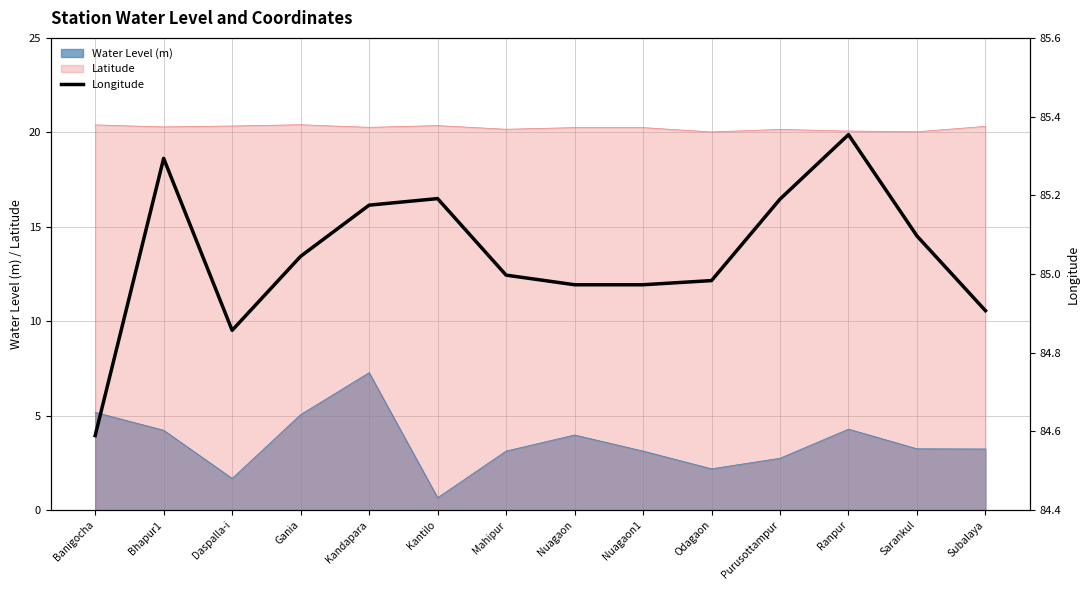

At which label is the value closest to 84?

Banigocha